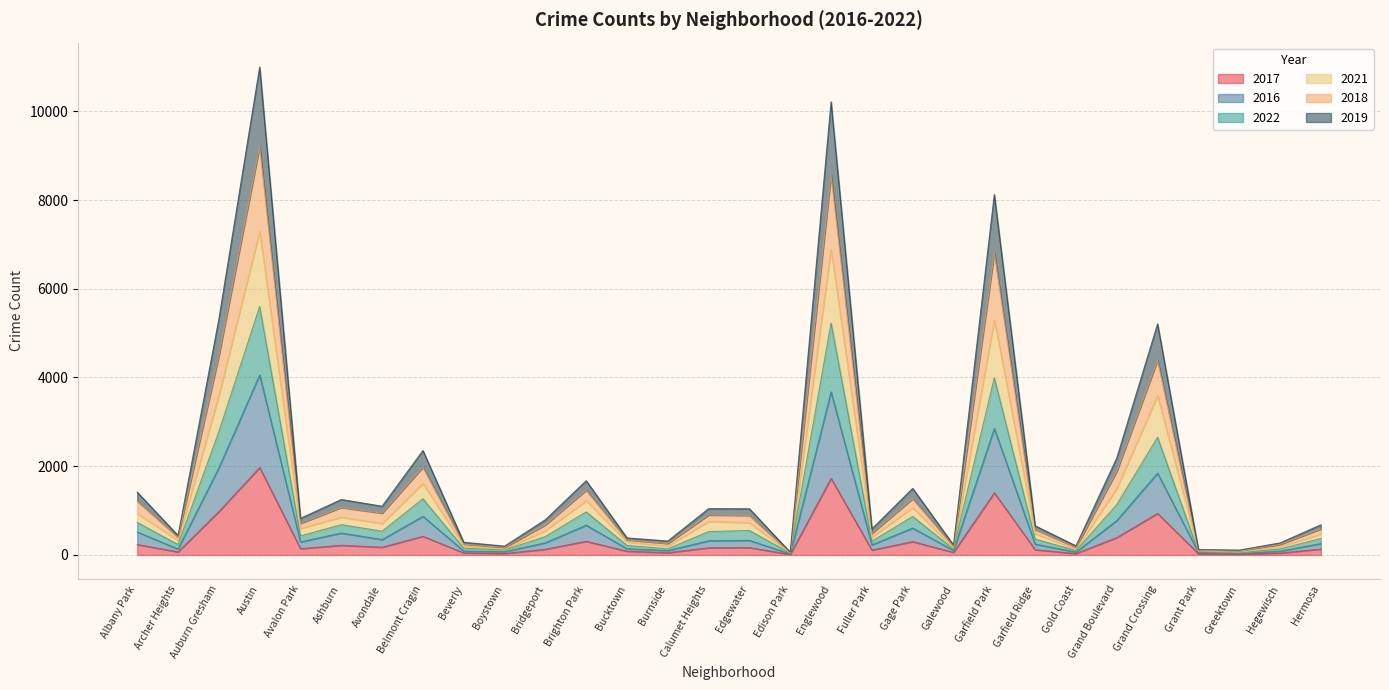

Which has a higher value, Belmont Cragin or Burnside?

Belmont Cragin